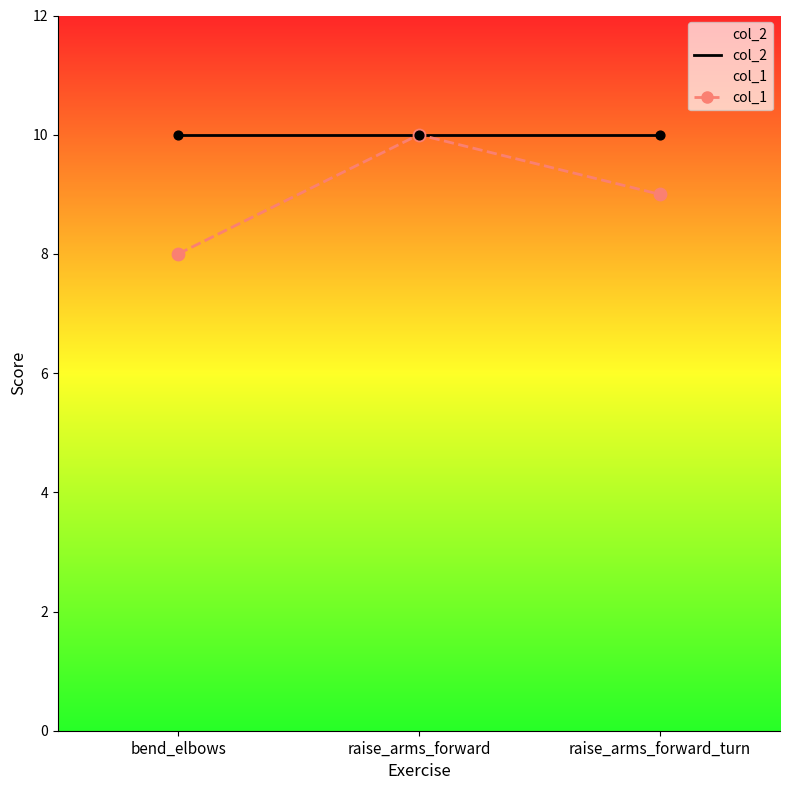

Which series reaches the maximum Y coordinate?

col_2